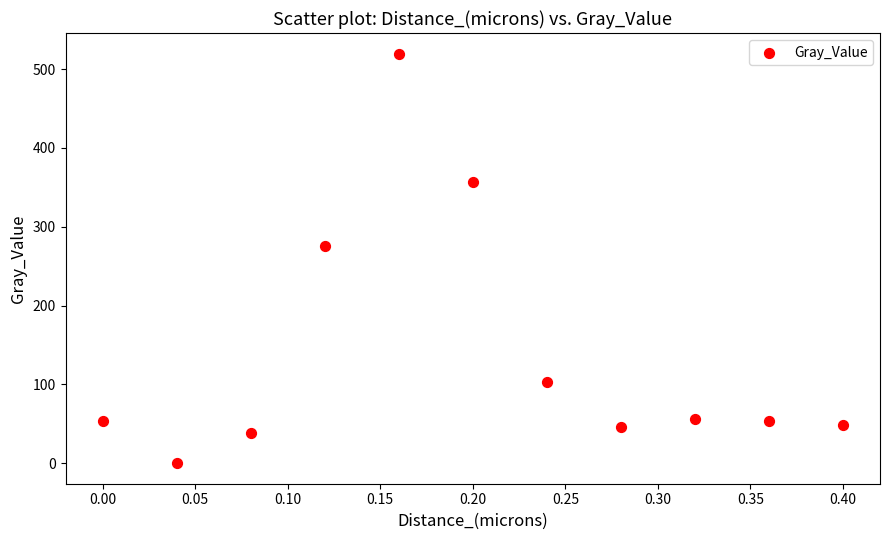

What Y value in the scatter plot is closest to 259?

276.0